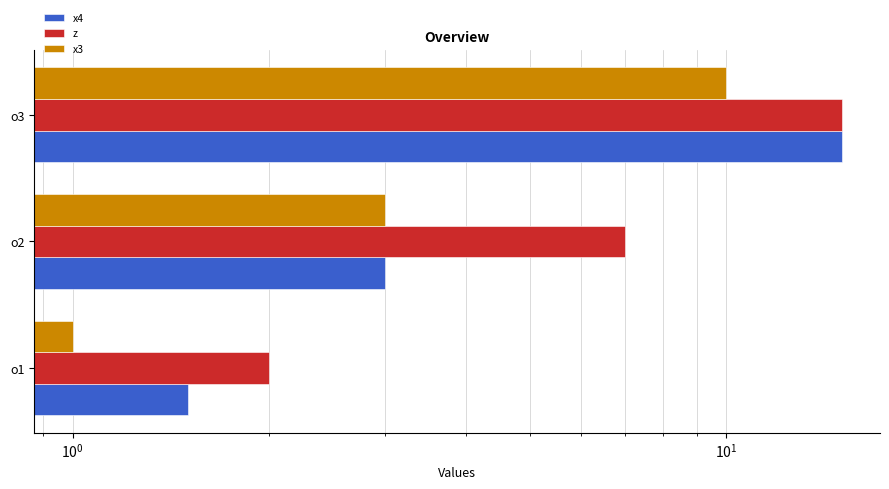

What is the sum of all x3 values?

14.0